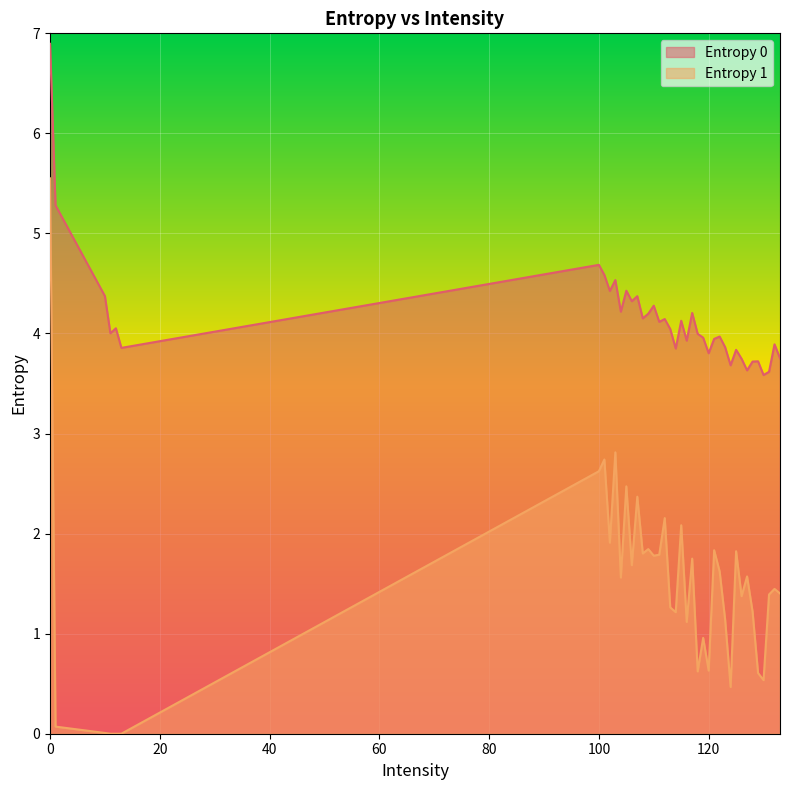

What is the difference between the Entropy 1 values at 129 and 130?

0.1